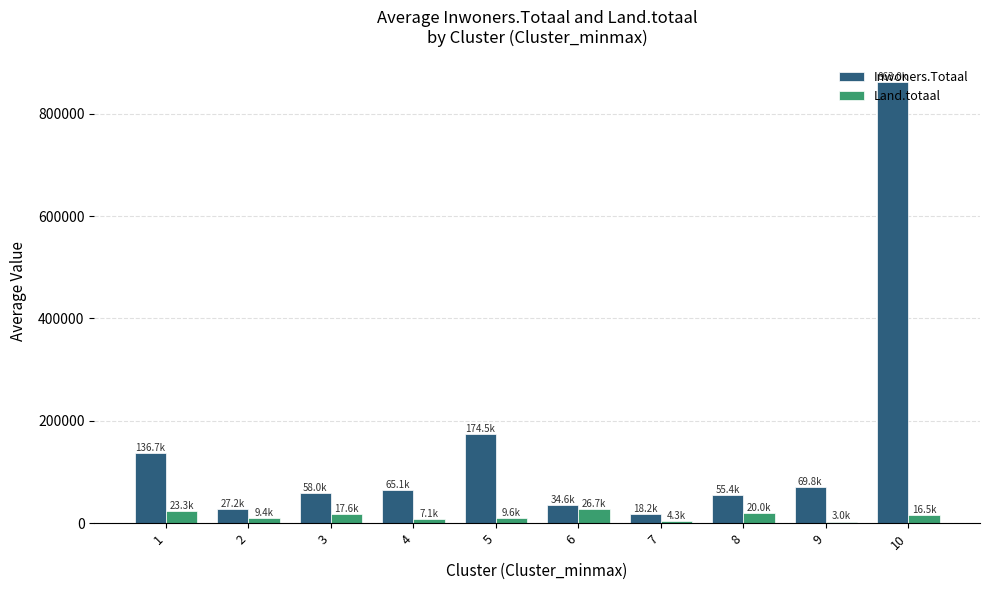

The value of Inwoners.Totaal at 5 is 174485.0. True or false?

True